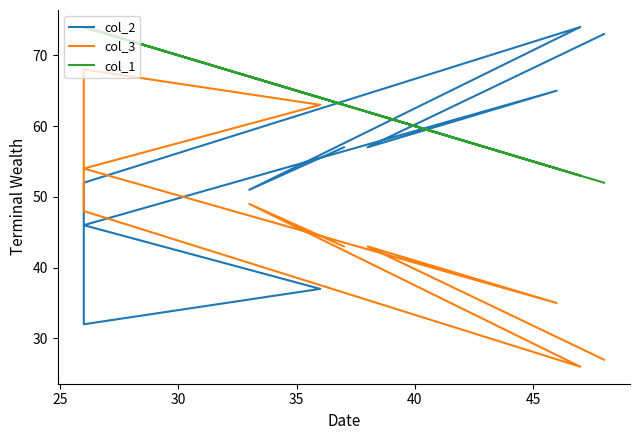

What is the difference between the col_1 values at 40 and 25?

2